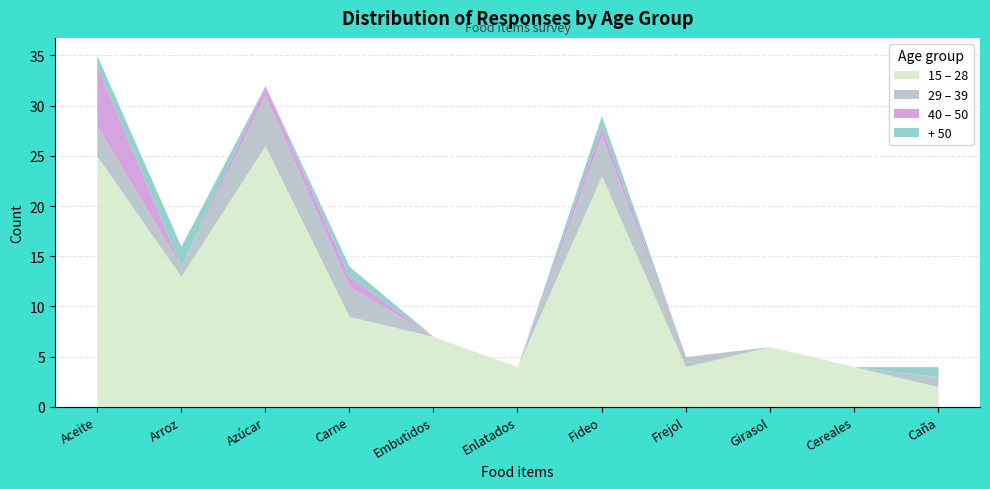

What is the difference between the maximum and minimum values in the 15 – 28 series?

24